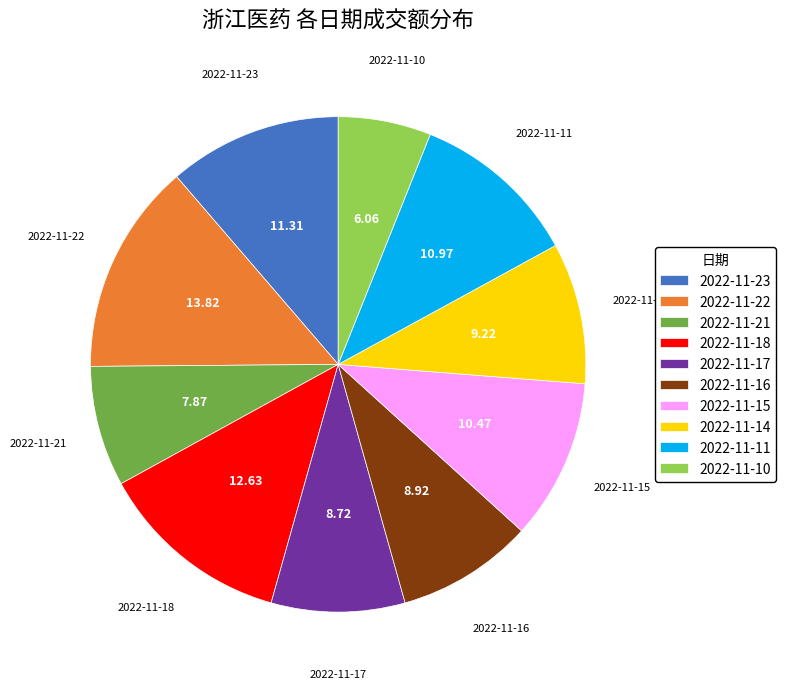

What is the ratio of the value at 2022-11-23 to the value at 2022-11-18?

0.9